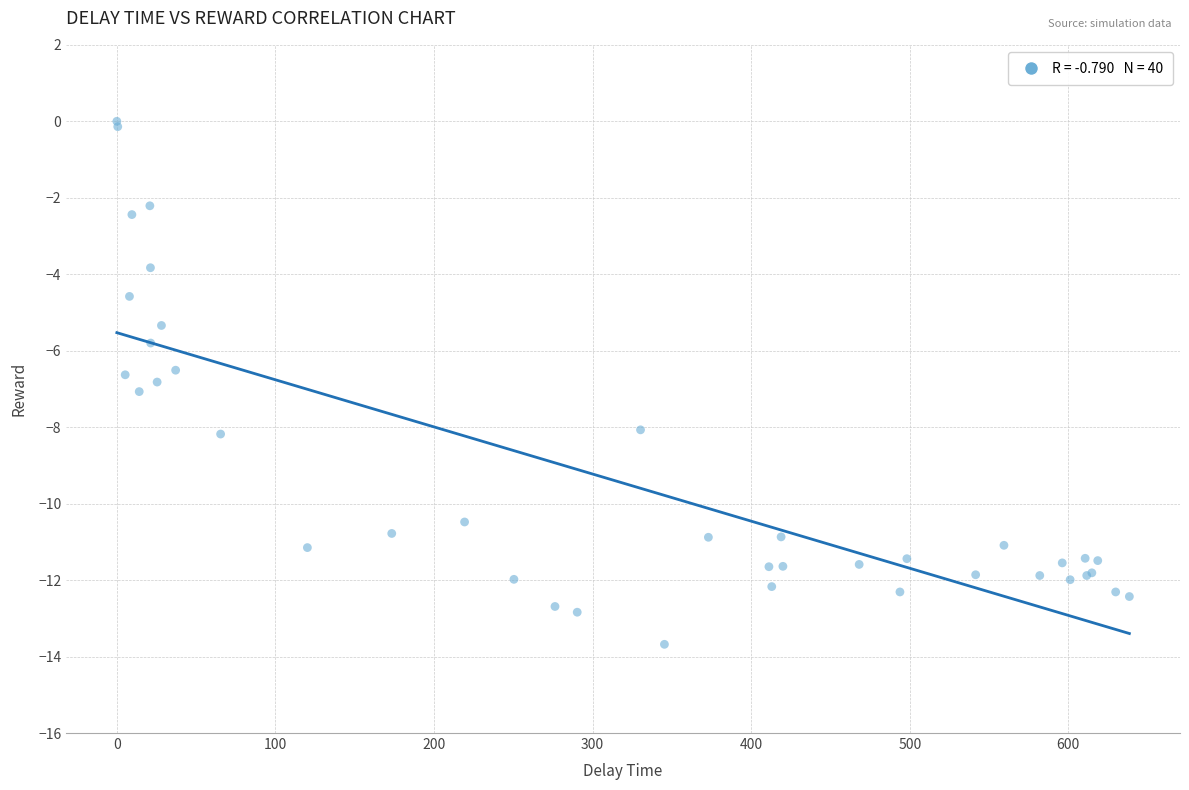

What Y value in the scatter plot is closest to -6?

-5.8